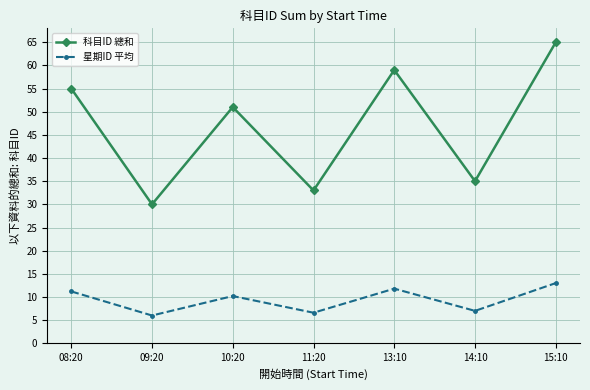

Which series has the largest range (max minus min)?

科目ID 總和